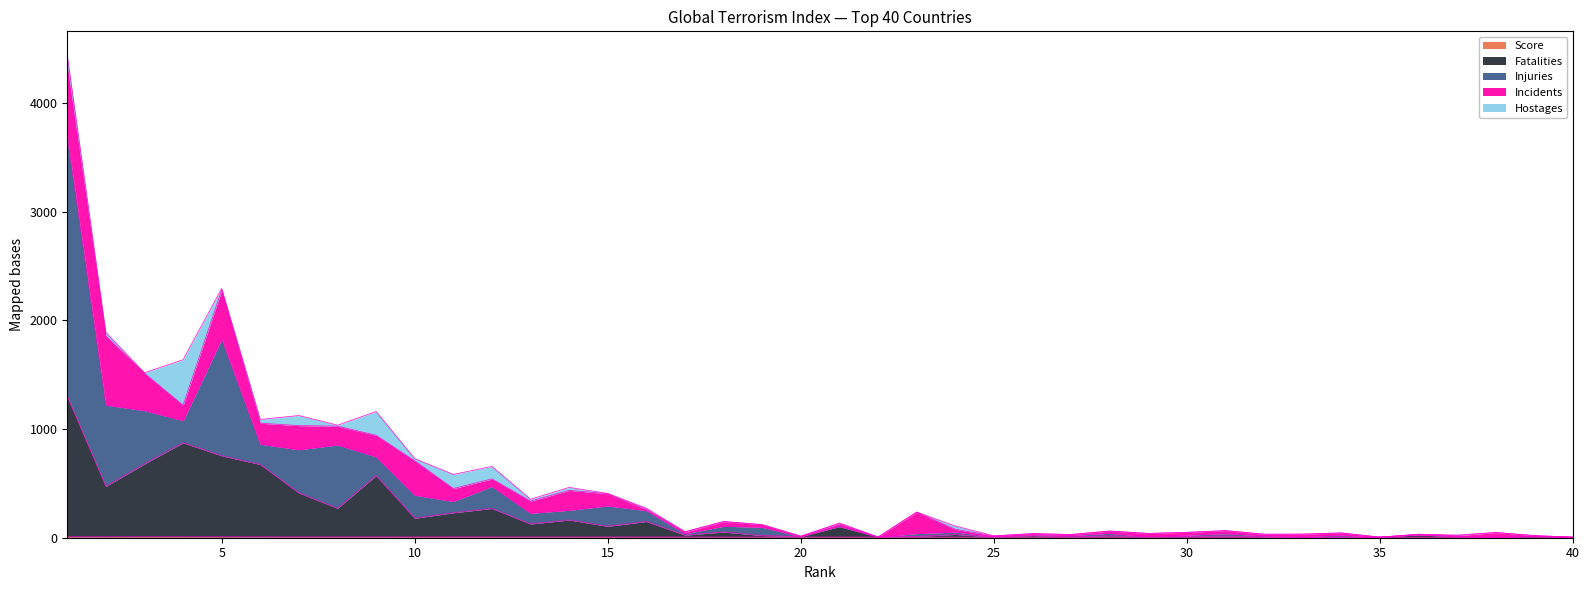

What value does the Score series have at 32?

5.0